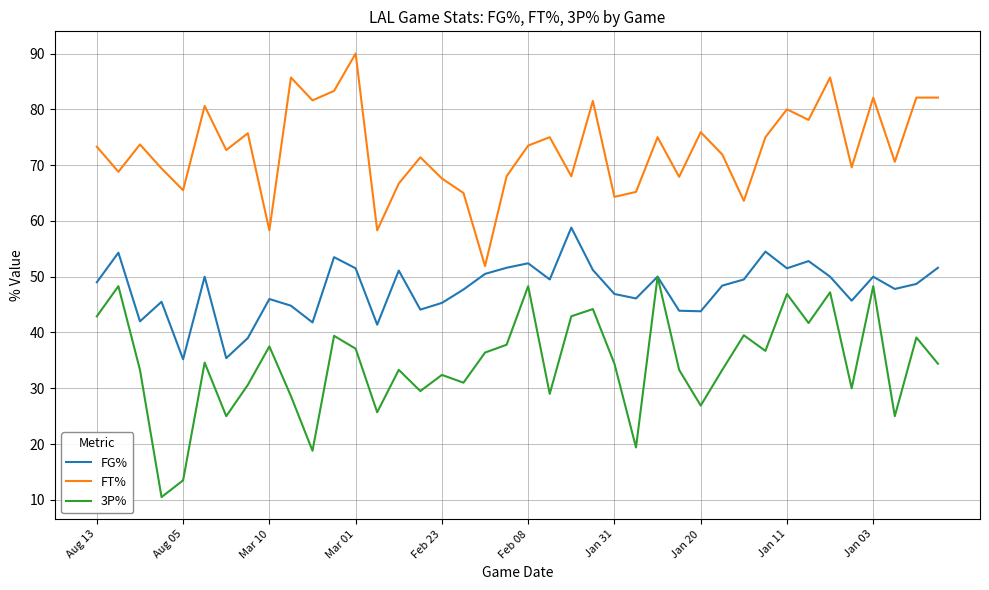

What is the maximum value shown in the chart?

90.0